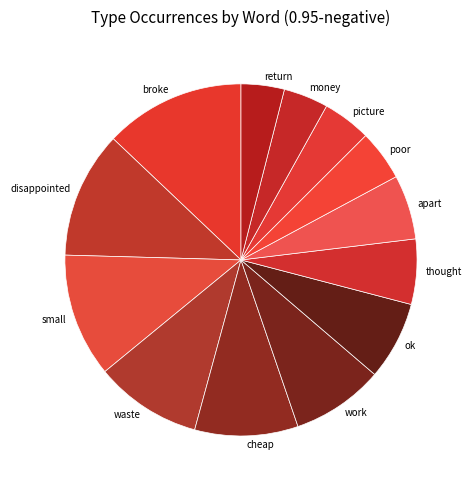

Combined, do ok and apart account for over 50%?

No